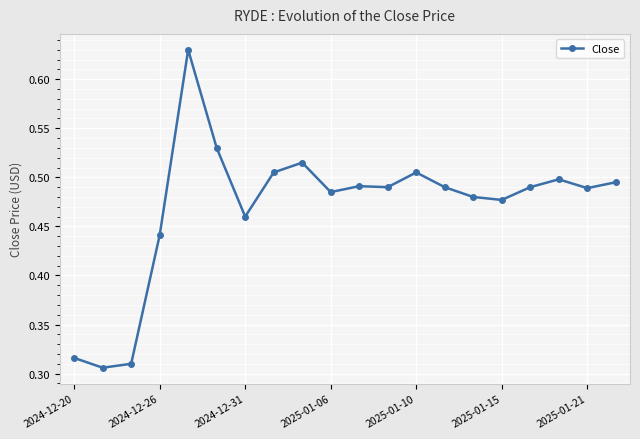

How many values are between 0 and 1?

20